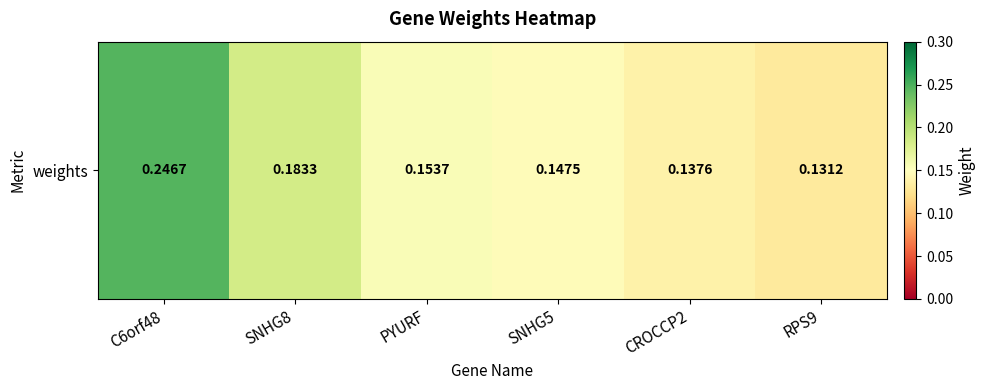

Reading left to right, list all the values displayed in this chart.

C6orf48=0.2	SNHG8=0.2	PYURF=0.2	SNHG5=0.1	CROCCP2=0.1	RPS9=0.1